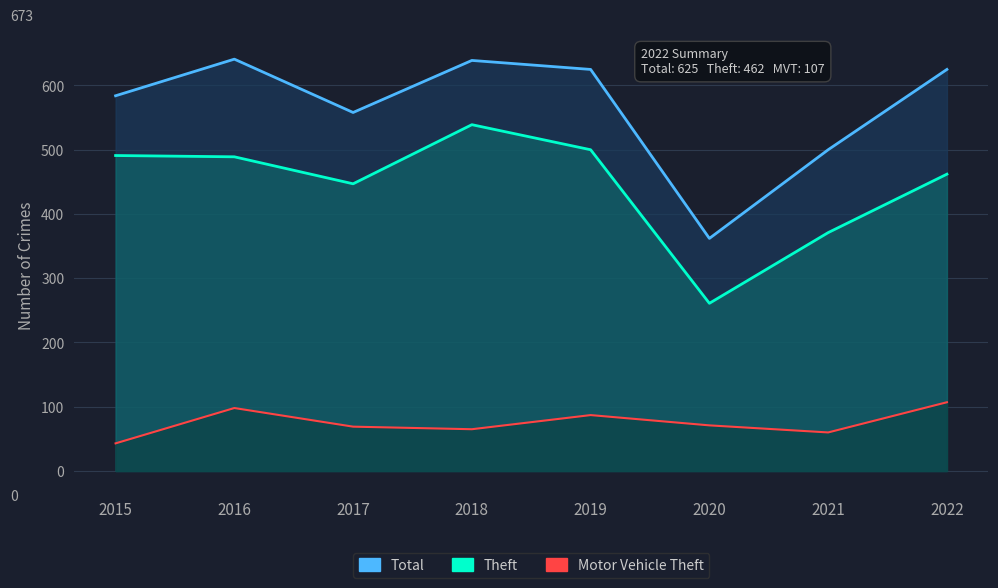

At which category does Theft reach its first local valley?

2017